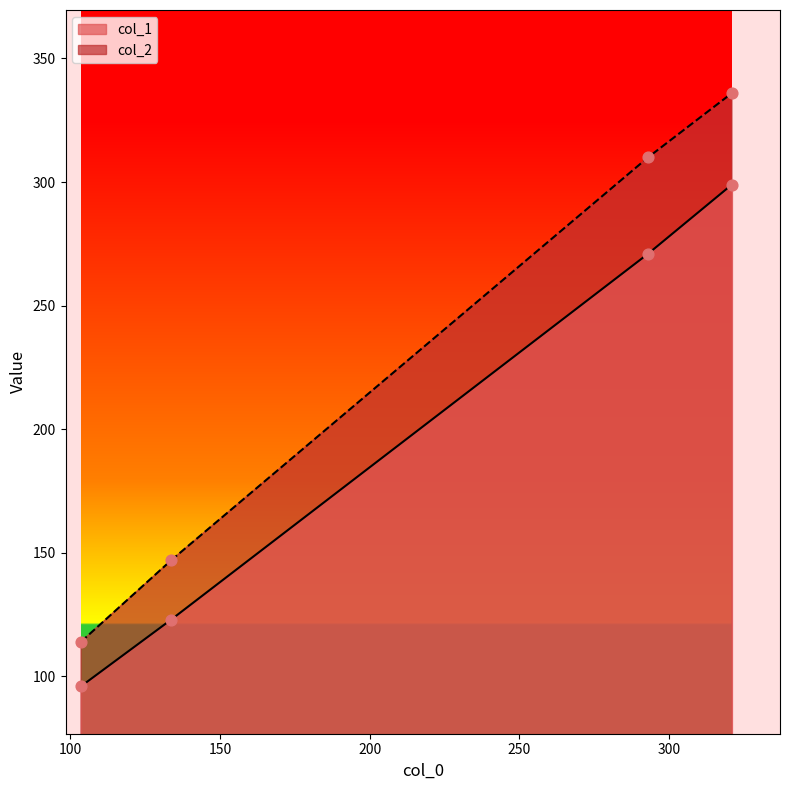

Which series has the largest Y range (max minus min)?

col_2